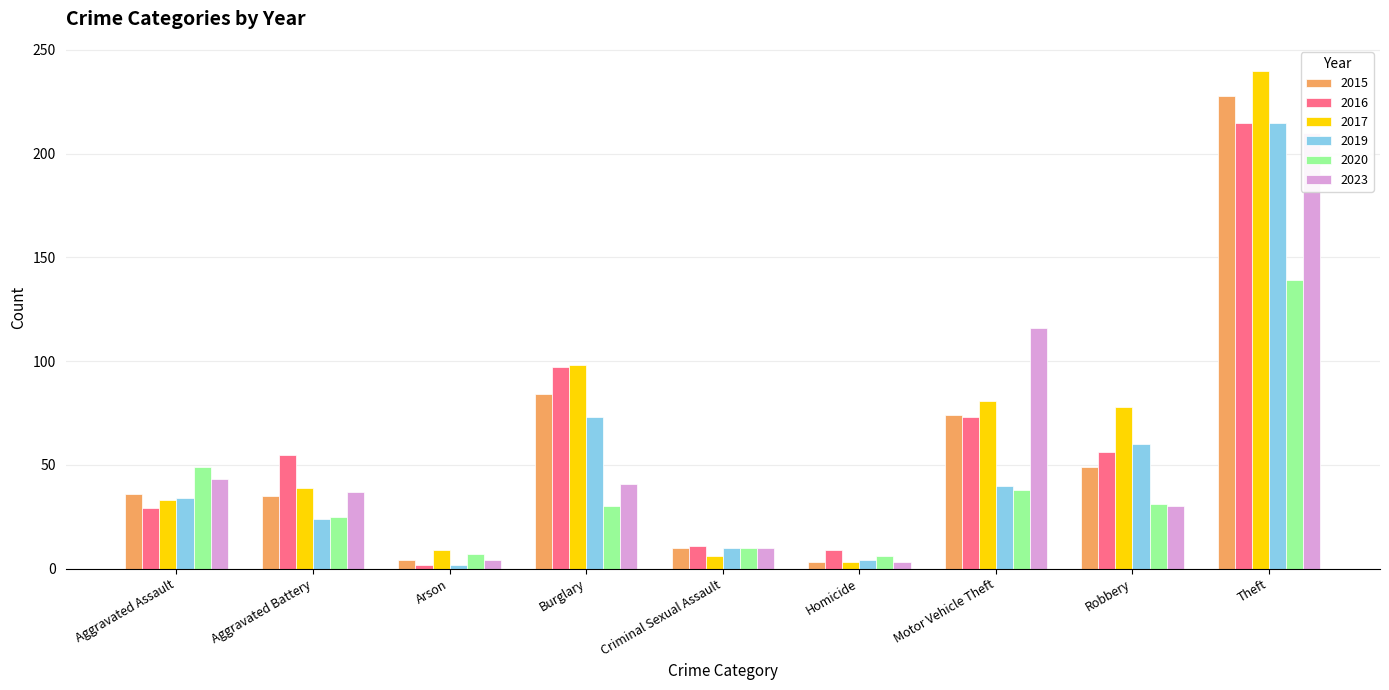

How many data points does each series have?

9